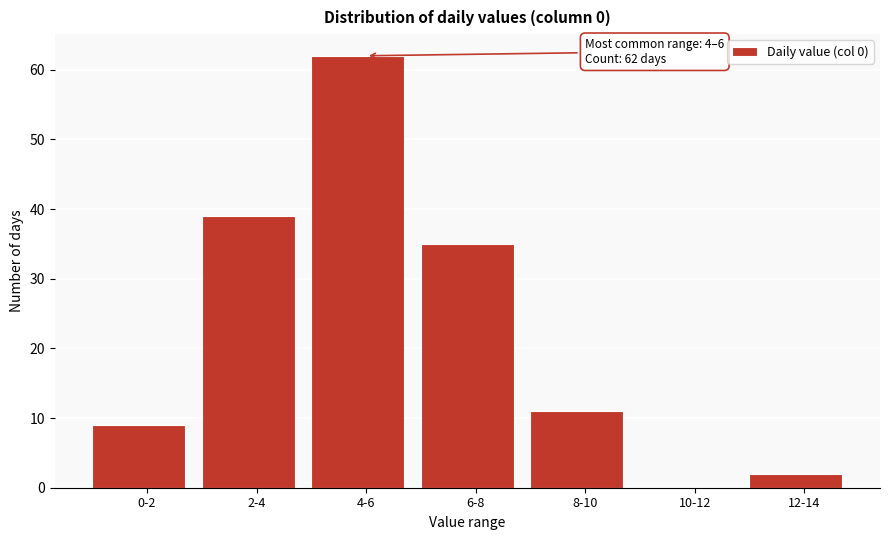

Reading left to right, extract all data points from this chart.

0-2=9	2-4=39	4-6=62	6-8=35	8-10=11	10-12=0	12-14=2